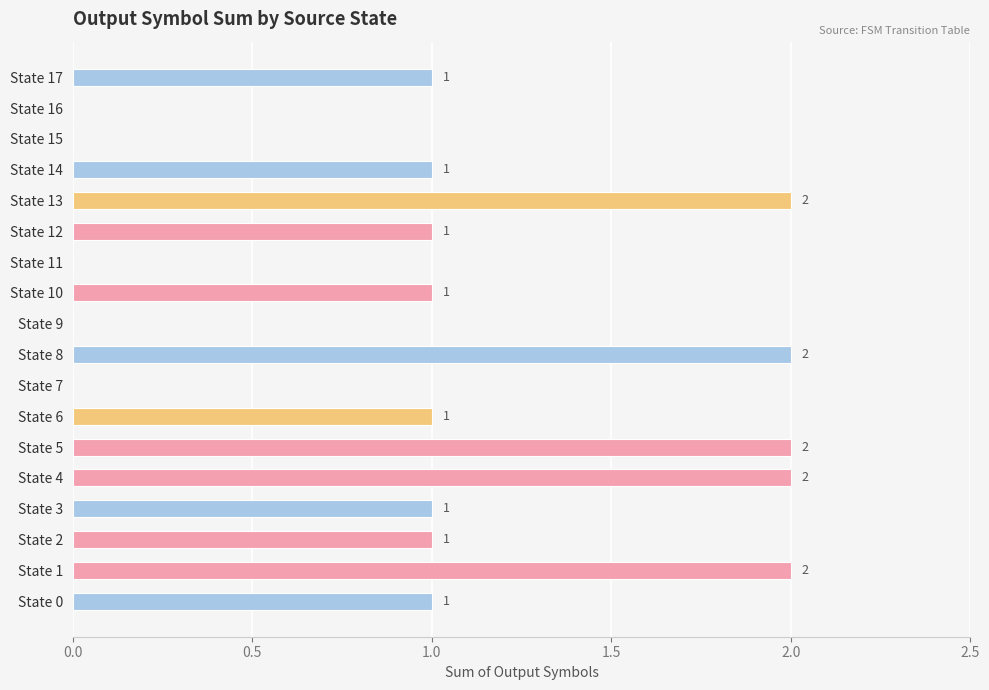

What is the maximum value shown in the chart?

2